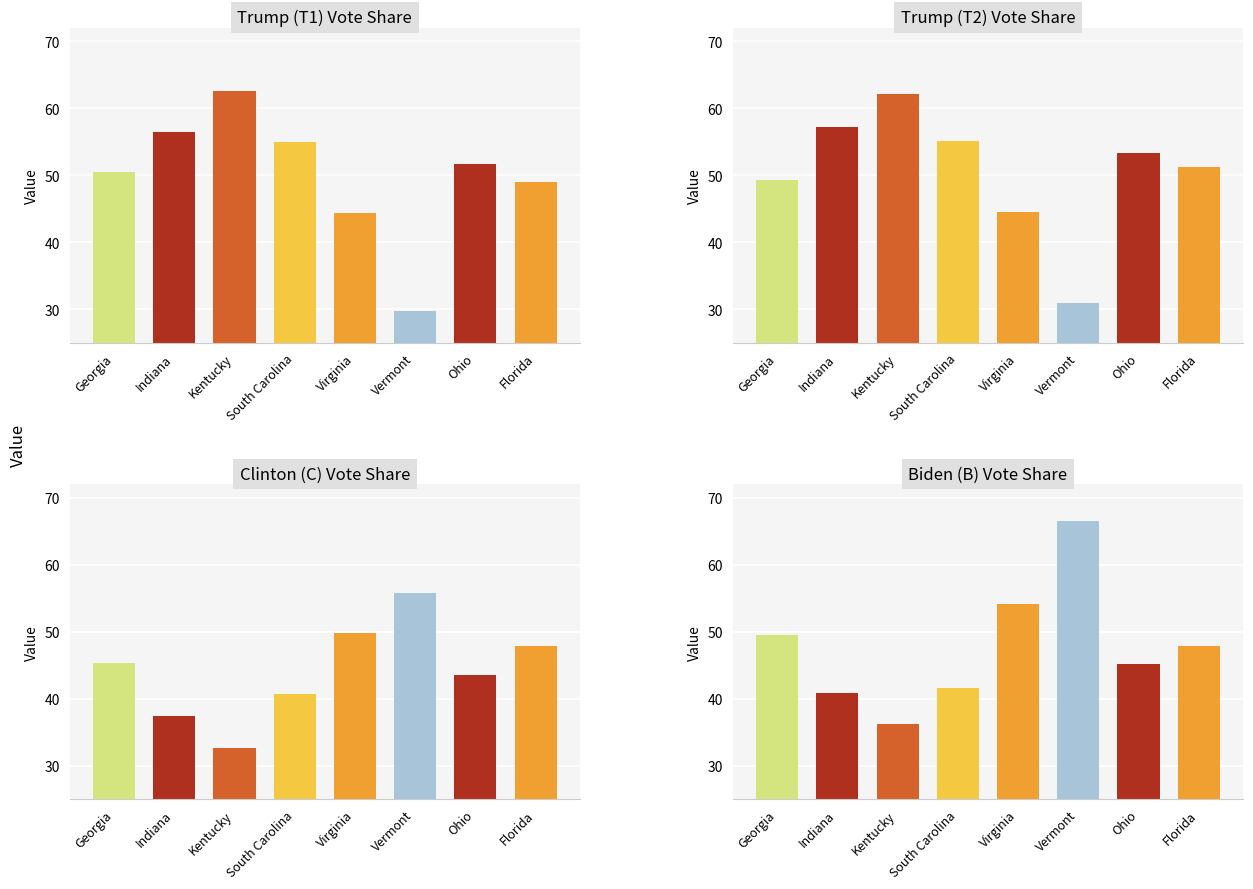

What is the sum of all Biden (B) values?

381.4